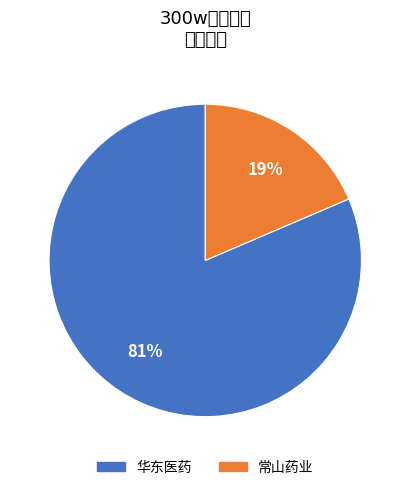

Count the number of slices in the pie.

2